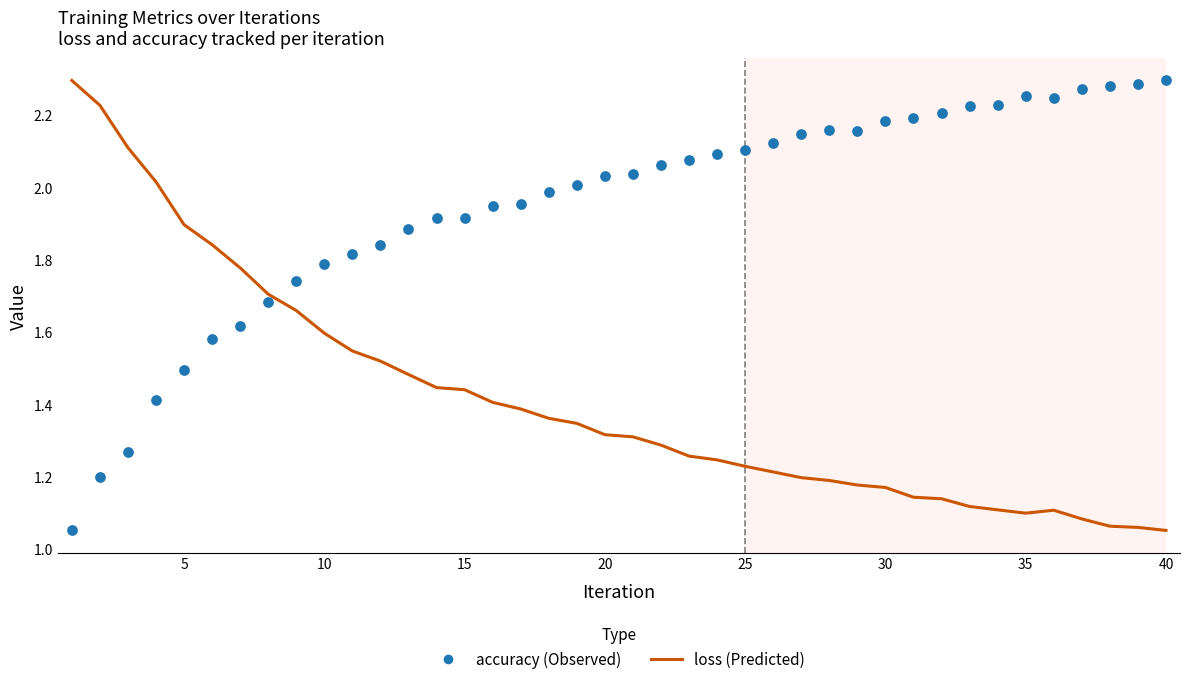

What are all the series names shown in the legend?

loss, accuracy